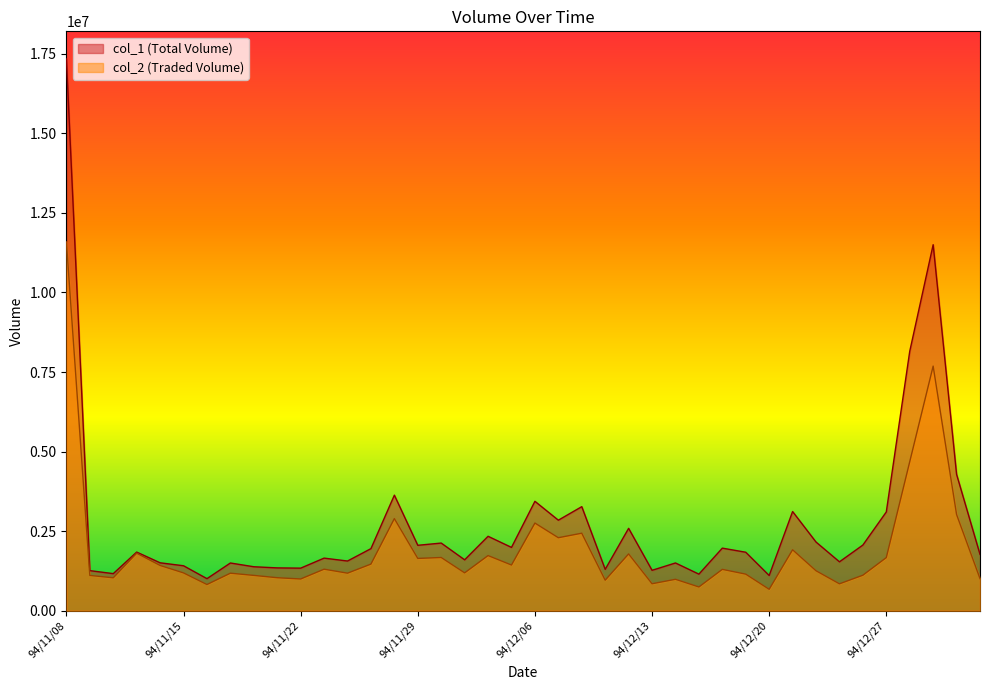

True or false: col_2 and col_1 intersect in this chart.

False